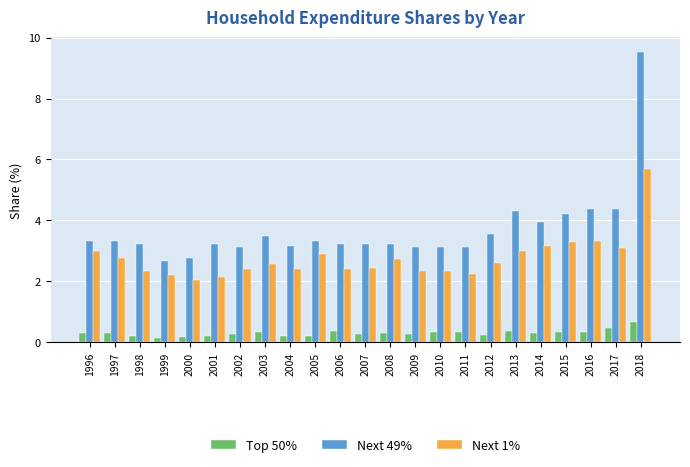

Which series has the widest spread of values?

Next 49%